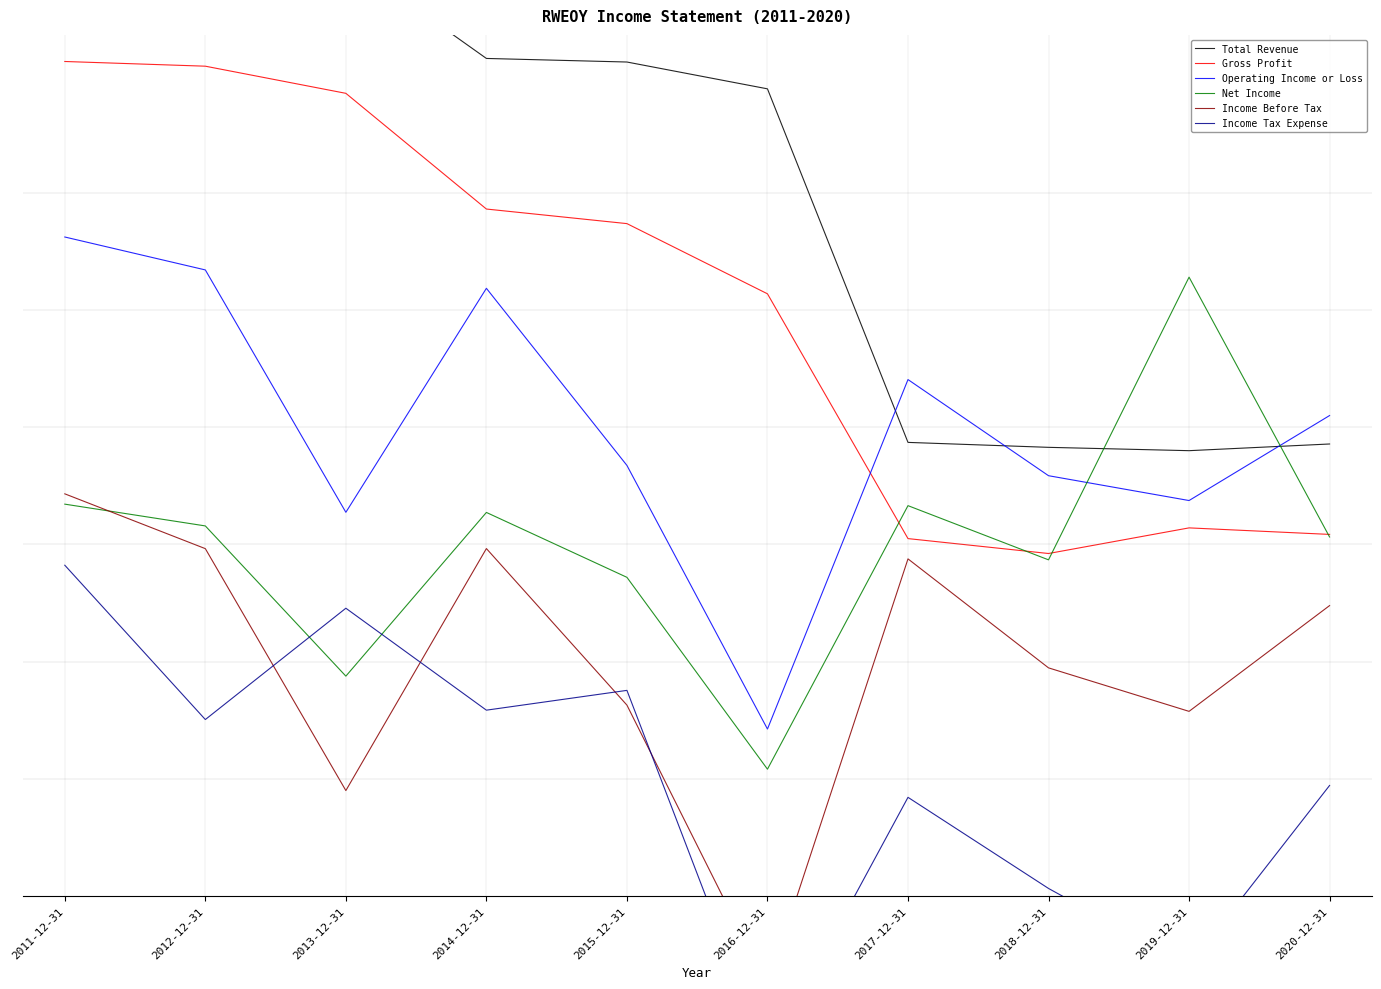

What is the spread (max minus min) of values at 2017-12-31?

0.5